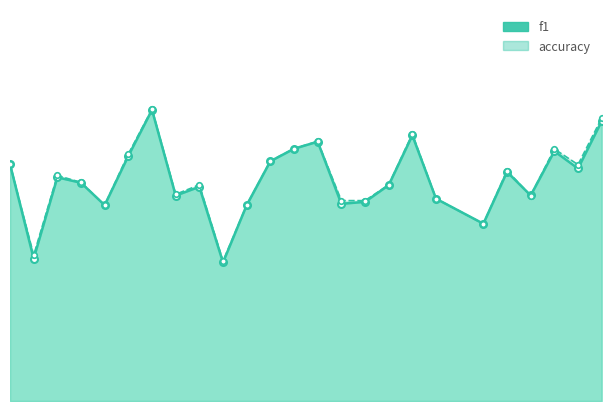

Reading left to right, extract all data points from this chart.

f1: 1=0.6	2=0.4	3=0.6	4=0.6	5=0.5	6=0.6	7=0.7	8=0.5	9=0.5	10=0.4	11=0.5	12=0.6	13=0.6	14=0.7	15=0.5	16=0.5	17=0.6	18=0.7	19=0.5	21=0.5	22=0.6	23=0.5	24=0.6	25=0.6	26=0.7
accuracy: 1=0.6	2=0.4	3=0.6	4=0.6	5=0.5	6=0.6	7=0.7	8=0.5	9=0.6	10=0.4	11=0.5	12=0.6	13=0.6	14=0.7	15=0.5	16=0.5	17=0.6	18=0.7	19=0.5	21=0.5	22=0.6	23=0.5	24=0.6	25=0.6	26=0.7